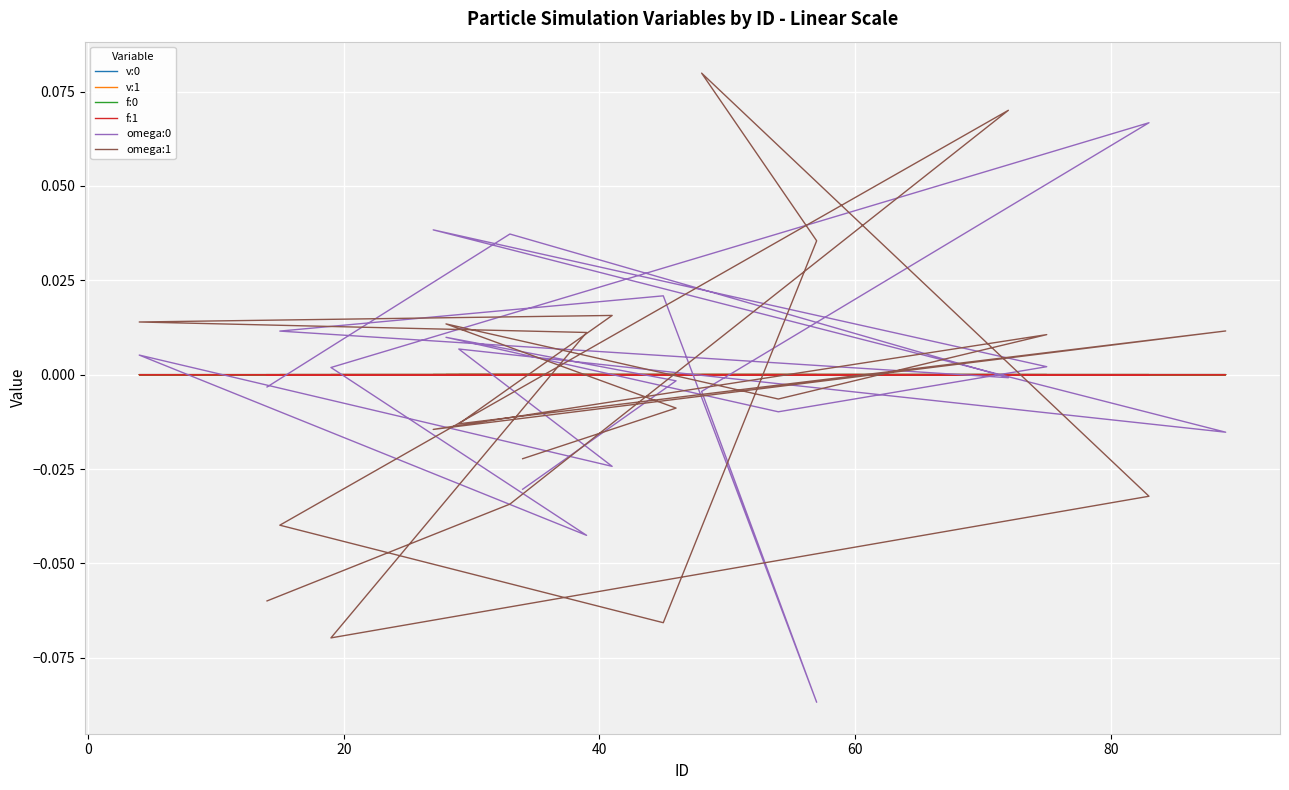

Reading right to left, list all the values displayed in this chart.

v:0: 0.0	0.0	0.0	0.0	0.0	0.0	0.0	0.0	0.0	-0.0	-0.0	-0.0	-0.0	-0.0	-0.0	-0.0	-0.0	-0.0	-0.0	-0.0
v:1: 0.0	0.0	0.0	0.0	0.0	0.0	0.0	0.0	-0.0	-0.0	-0.0	-0.0	-0.0	-0.0	0.0	-0.0	-0.0	-0.0	-0.0	-0.0
f:0: -0.0	-0.0	-0.0	-0.0	-0.0	-0.0	-0.0	-0.0	-0.0	0.0	-0.0	0.0	-0.0	-0.0	-0.0	-0.0	-0.0	-0.0	-0.0	-0.0
f:1: -0.0	-0.0	-0.0	0.0	0.0	0.0	0.0	0.0	0.0	0.0	0.0	0.0	0.0	0.0	0.0	0.0	0.0	0.0	-0.0	-0.0
omega:0: -0.0	-0.0	0.0	-0.0	0.0	0.0	-0.0	0.0	-0.0	0.0	-0.0	0.0	0.1	-0.0	-0.1	0.0	0.0	-0.0	0.0	-0.0
omega:1: -0.0	-0.0	0.0	-0.0	0.0	-0.0	0.0	-0.0	0.0	0.0	0.0	-0.1	-0.0	0.1	0.0	-0.1	-0.0	0.1	-0.0	-0.1